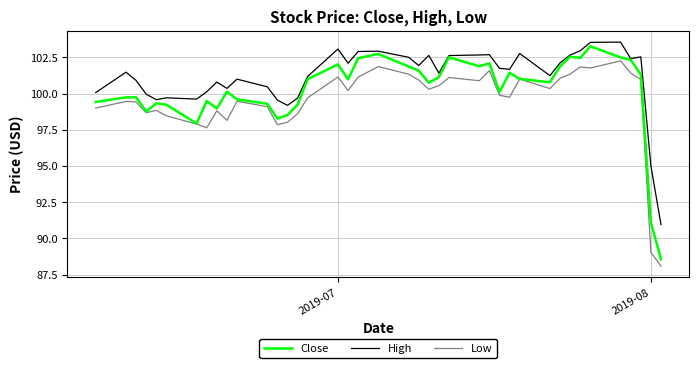

Which series has the widest spread of values?

Close